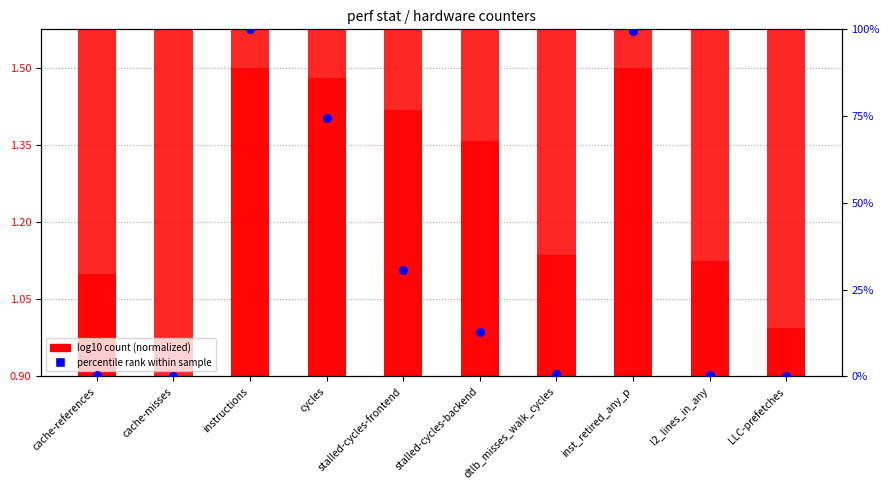

Which series has the largest Y range (max minus min)?

percentile rank within sample